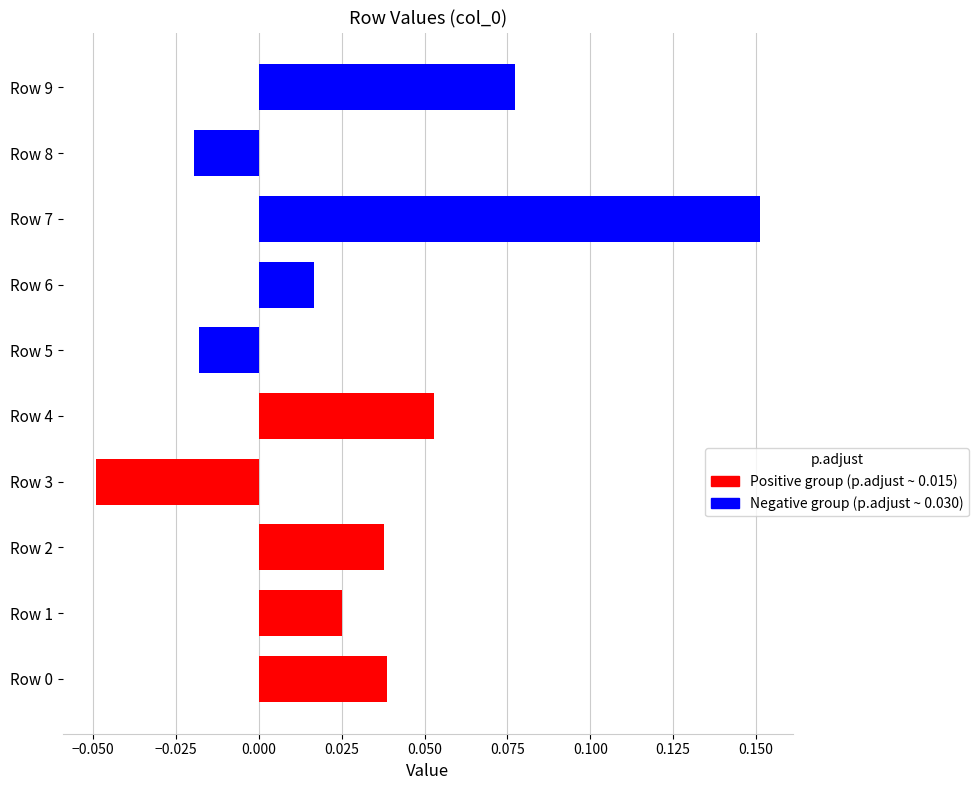

Which category has the highest value across all series?

Row 7